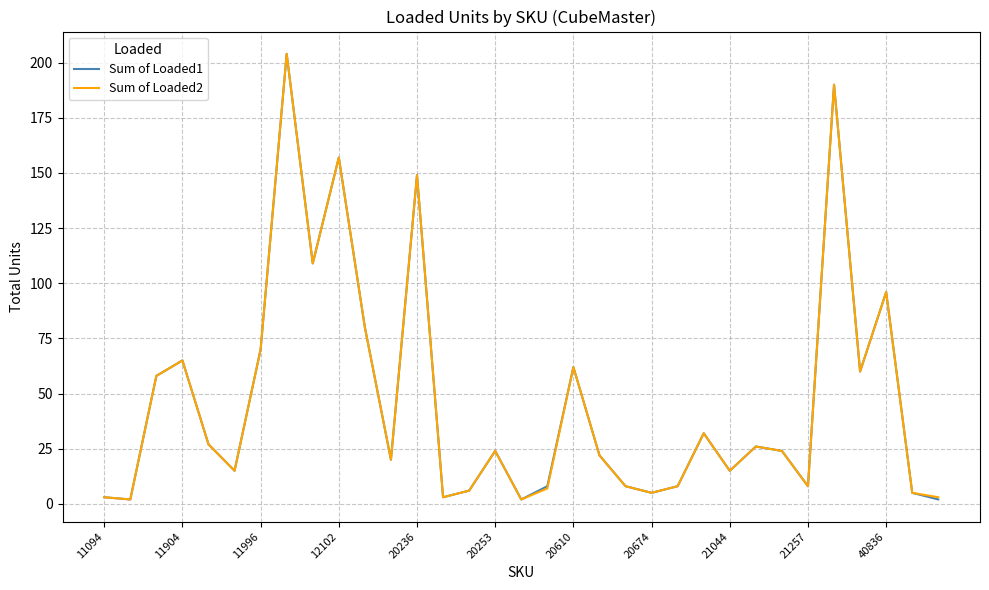

Reading left to right, transcribe all the data shown in this chart.

Sum of Loaded1: 3	2	58	65	27	15	70	204	109	157	80	20	149	3	6	24	2	8	62	22	8	5	8	32	15	26	24	8	190	60	96	5	2
Sum of Loaded2: 3	2	58	65	27	15	70	204	109	157	80	20	149	3	6	24	2	7	62	22	8	5	8	32	15	26	24	8	190	60	96	5	3